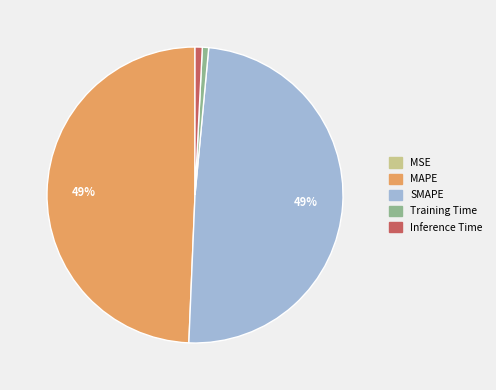

True or false: SMAPE accounts for 49% of the total.

True